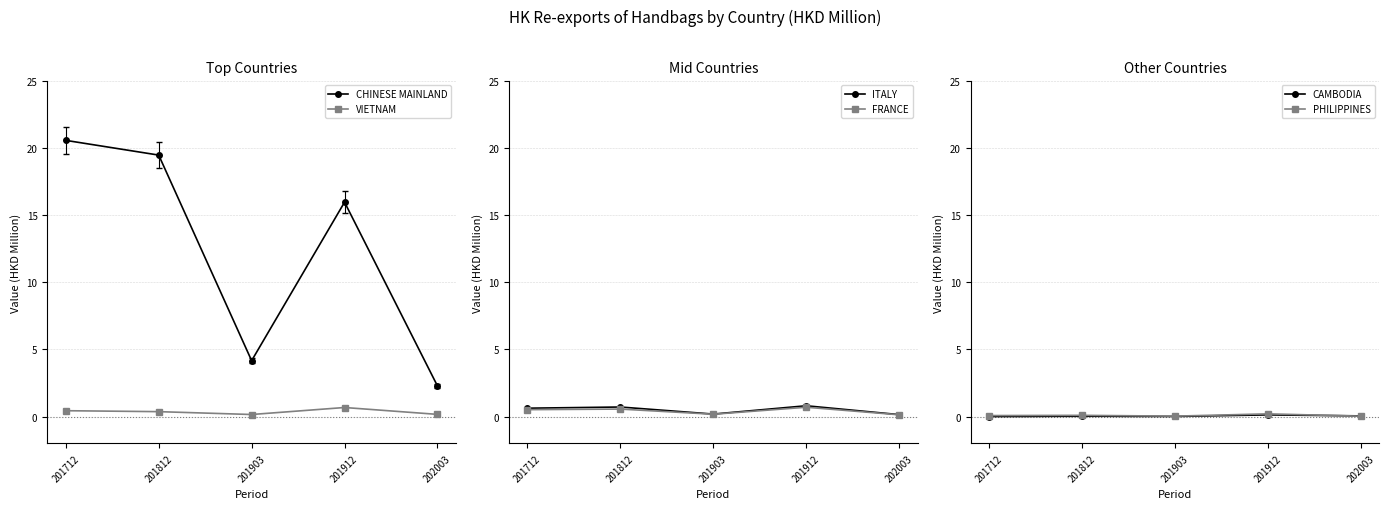

What is the difference between the second highest and second lowest values in the FRANCE series?

0.4